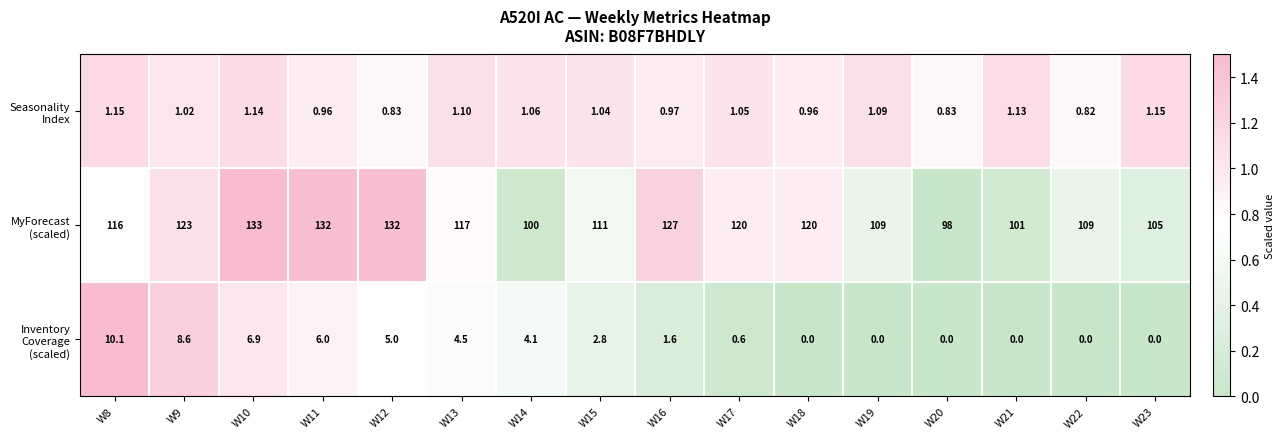

What is the spread (max minus min) of values at W22?

109.0